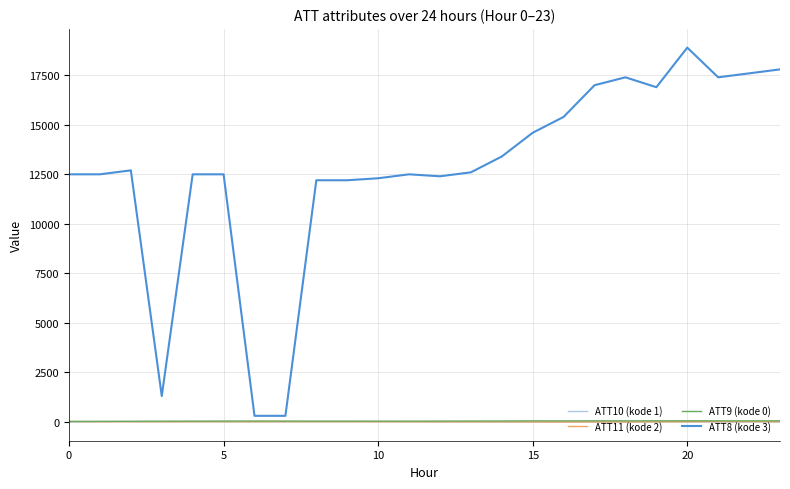

Which series has the largest total across all categories?

ATT8 (kode 3)